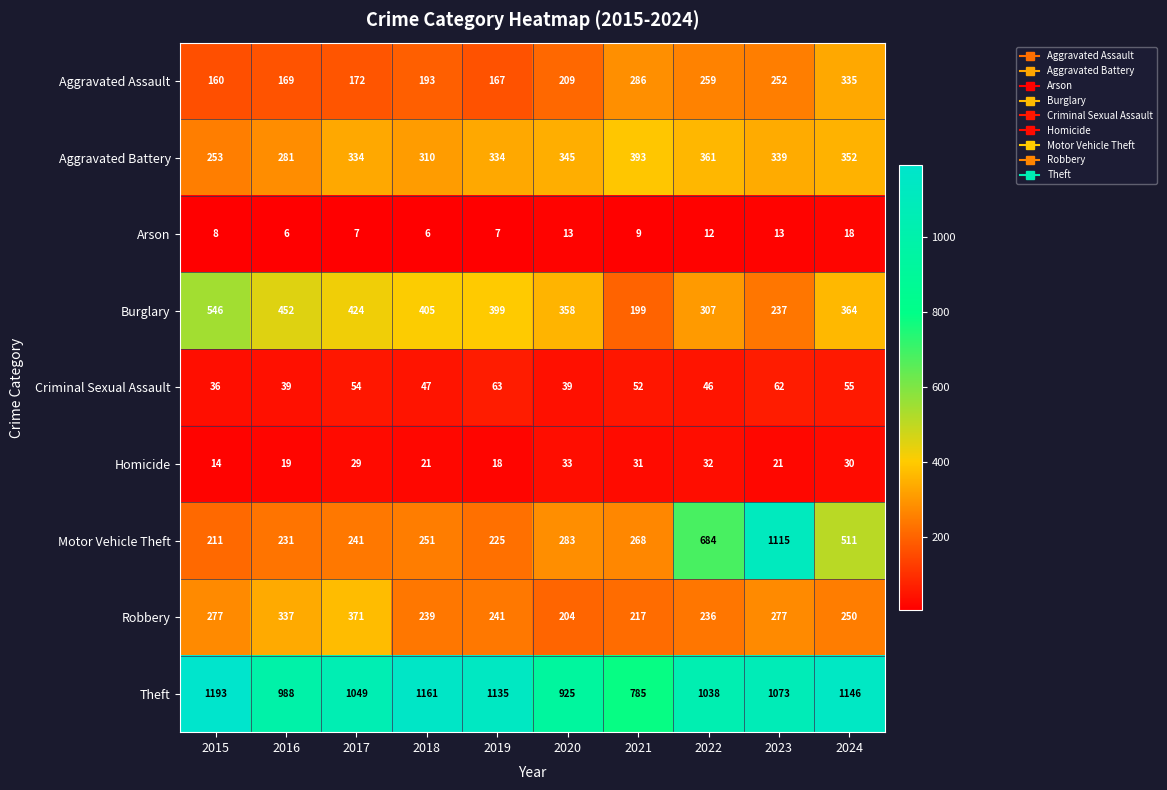

Which series has the widest spread of values?

Motor Vehicle Theft